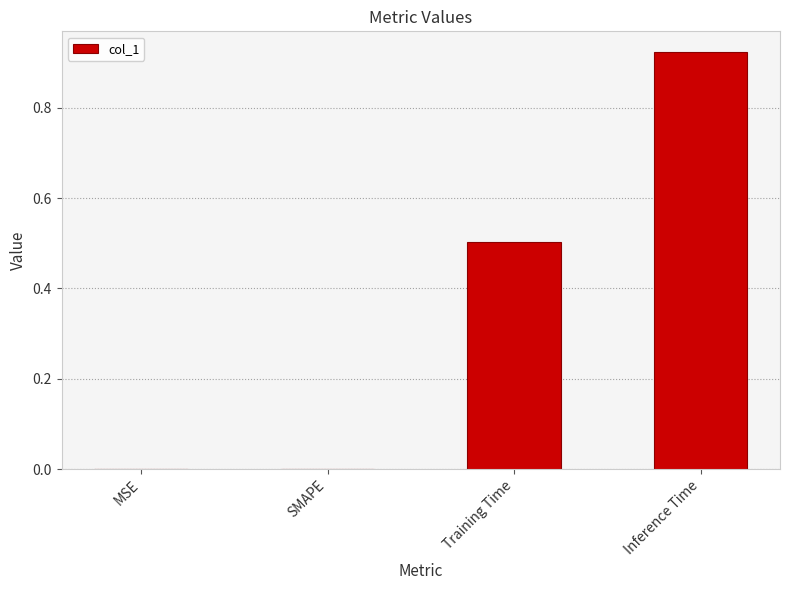

What is the change in value from MSE to Inference Time?

+0.9